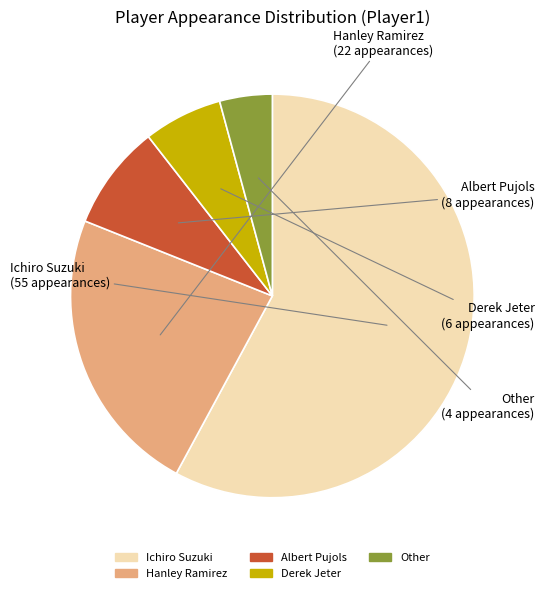

Is it true that Derek Jeter is 6% of the pie?

True